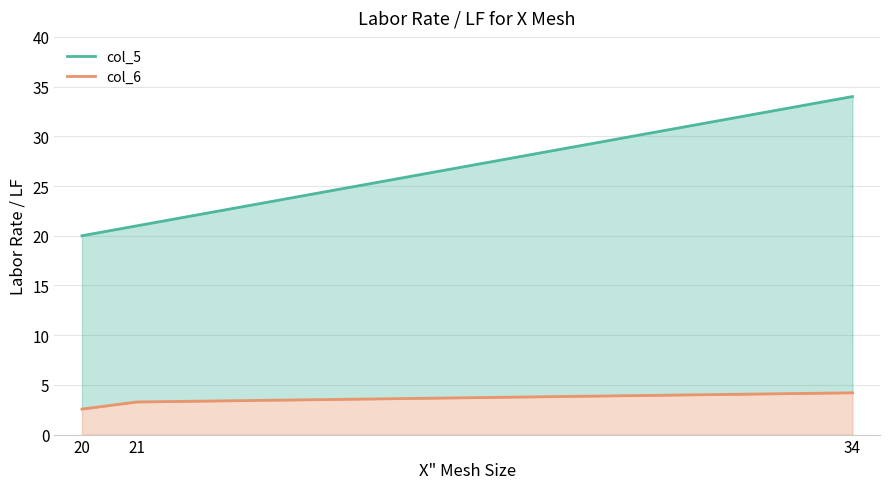

What are all the series names shown in the legend?

col_5, col_6